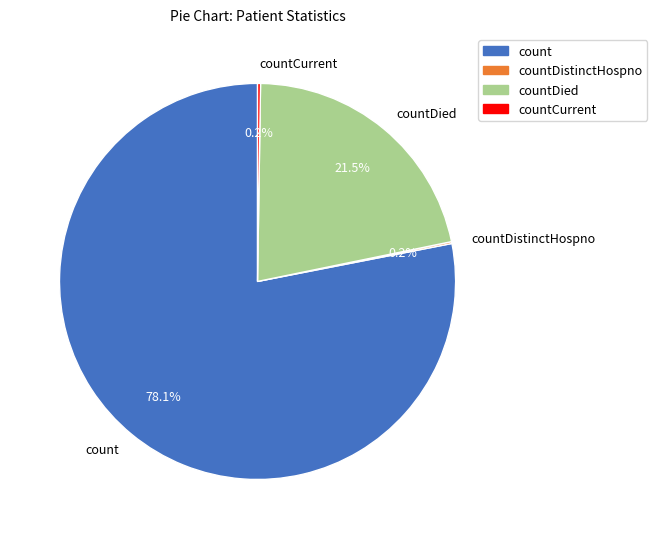

Which slice is the largest?

count